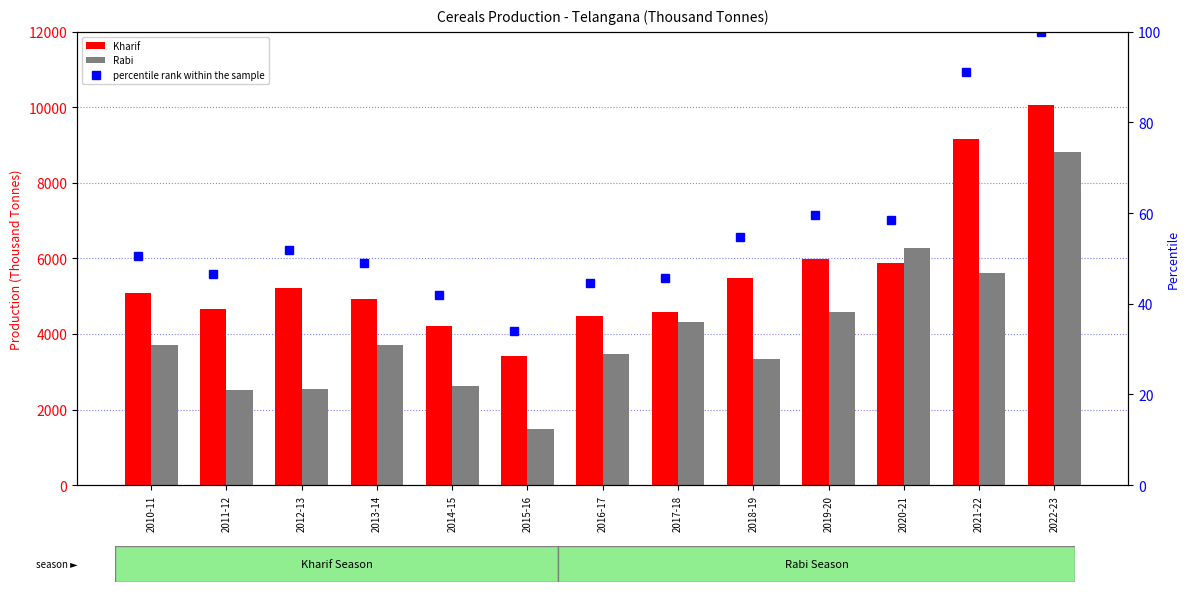

What position from the left is 2015-16?

6